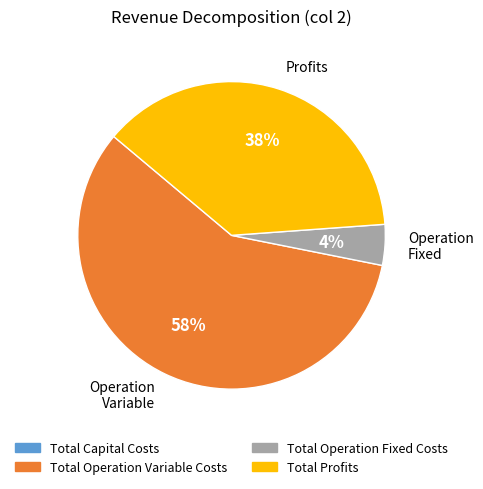

How many segments does this pie chart have?

3